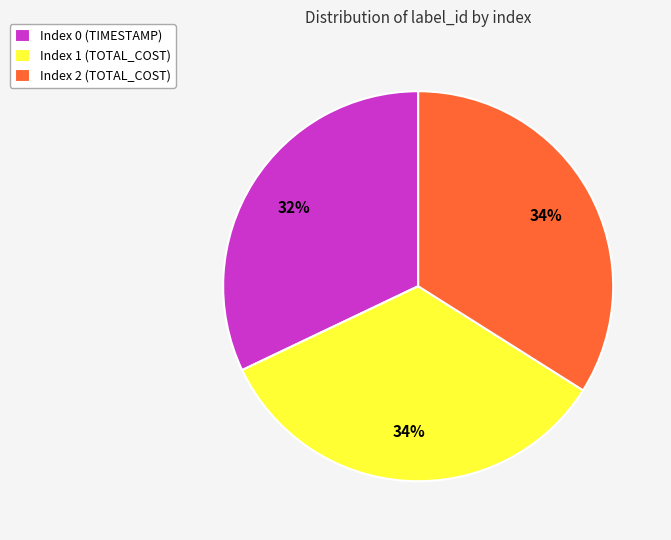

How many segments does this pie chart have?

3